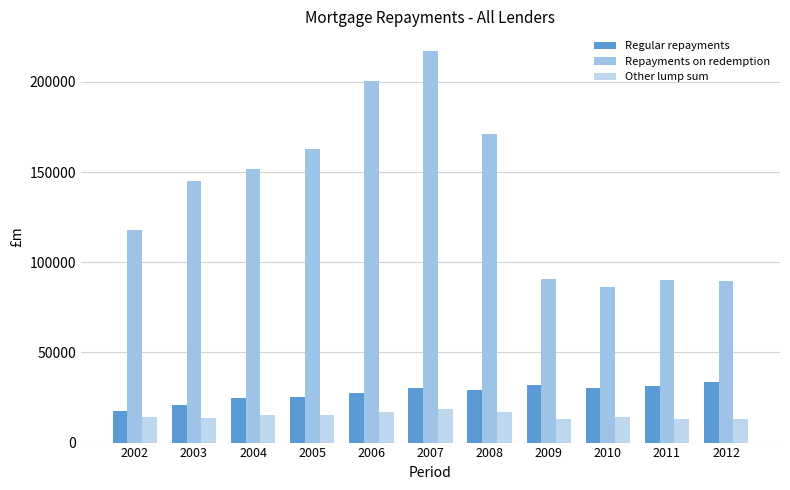

Between 2009 and 2010, which series saw the biggest shift?

Repayments on redemption